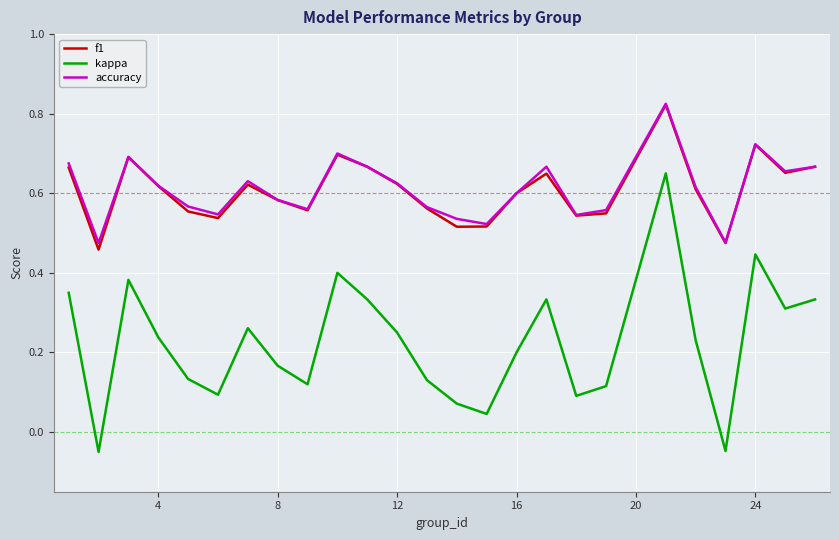

True or false: kappa and f1 cross at least once.

False